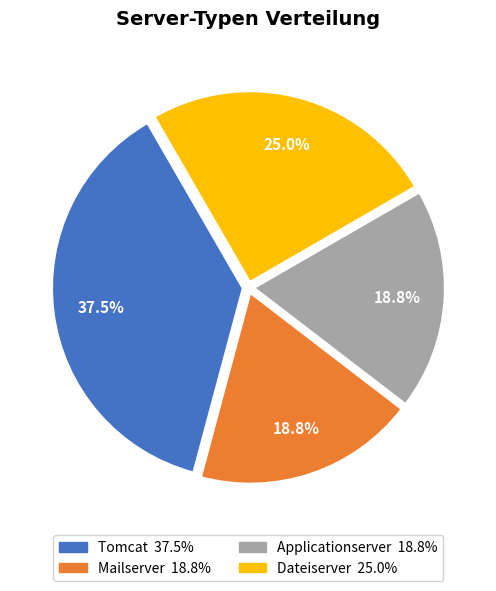

What is the largest slice in the pie chart?

Tomcat